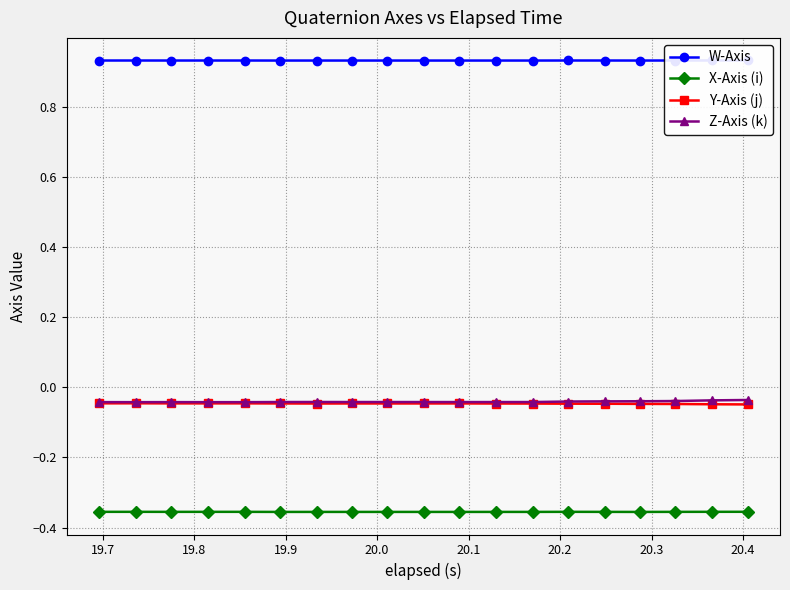

True or false: X-Axis (i) and W-Axis cross at least once.

False